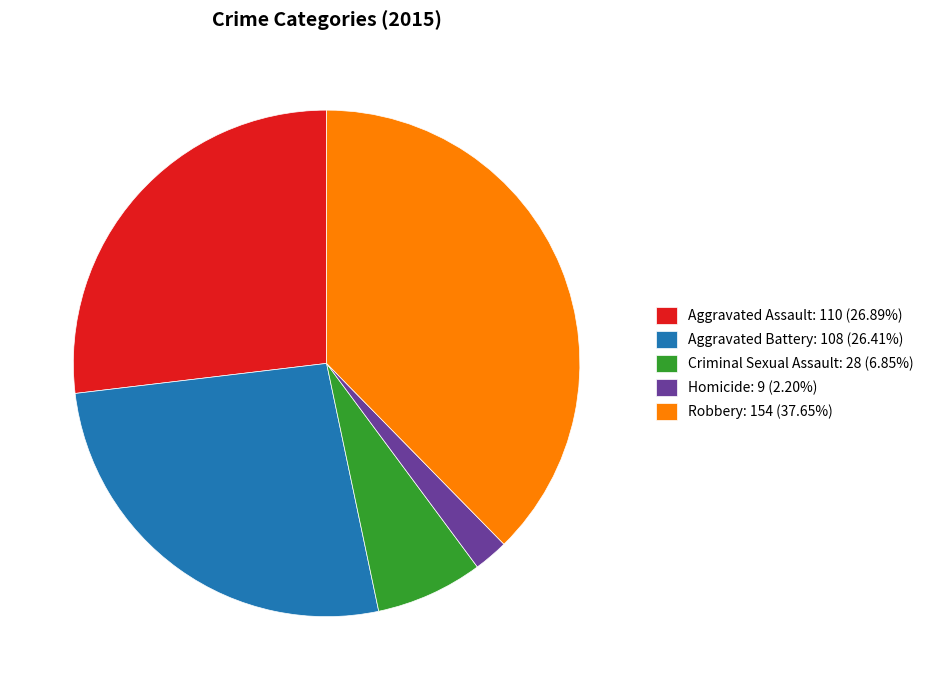

Which category has the smallest portion of the pie?

Homicide